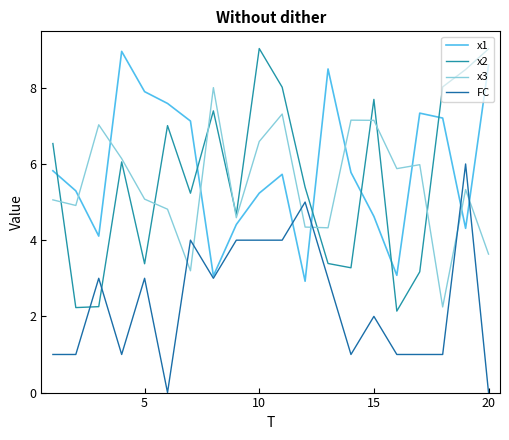

In x2, how many points are higher than both neighbors (excluding endpoints)?

5